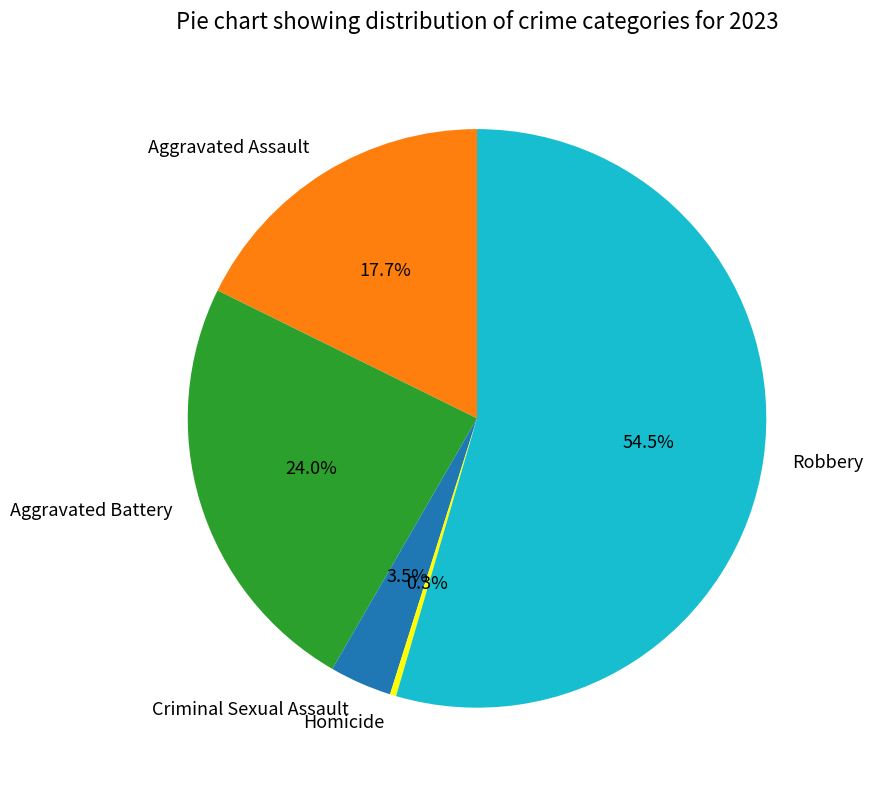

Is it true that Aggravated Battery is 12% of the pie?

False